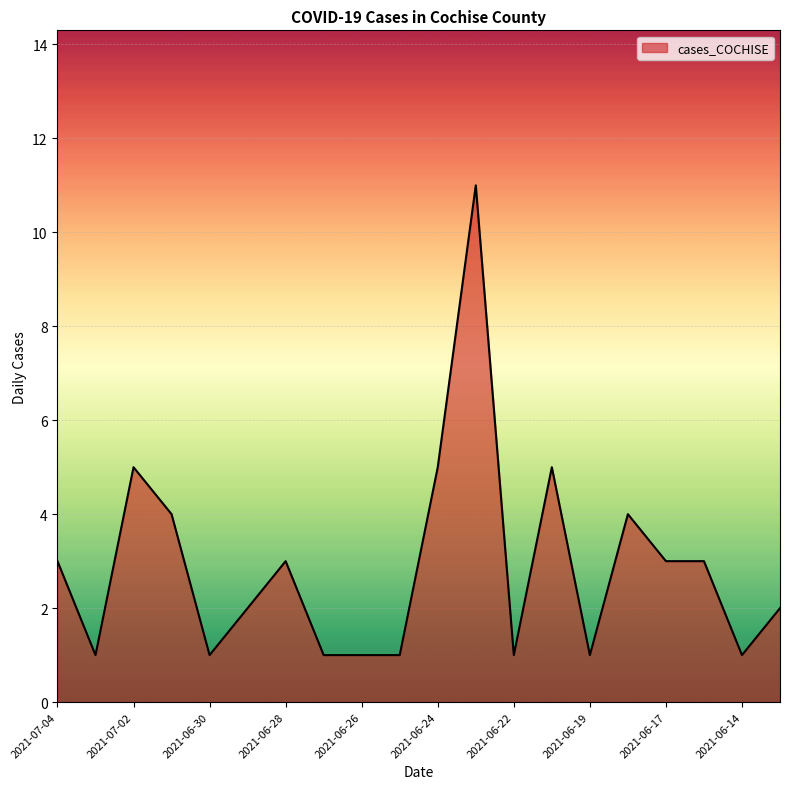

Reading left to right, extract all data points from this chart.

3	1	5	4	1	2	3	1	1	1	5	11	1	5	1	4	3	3	1	2